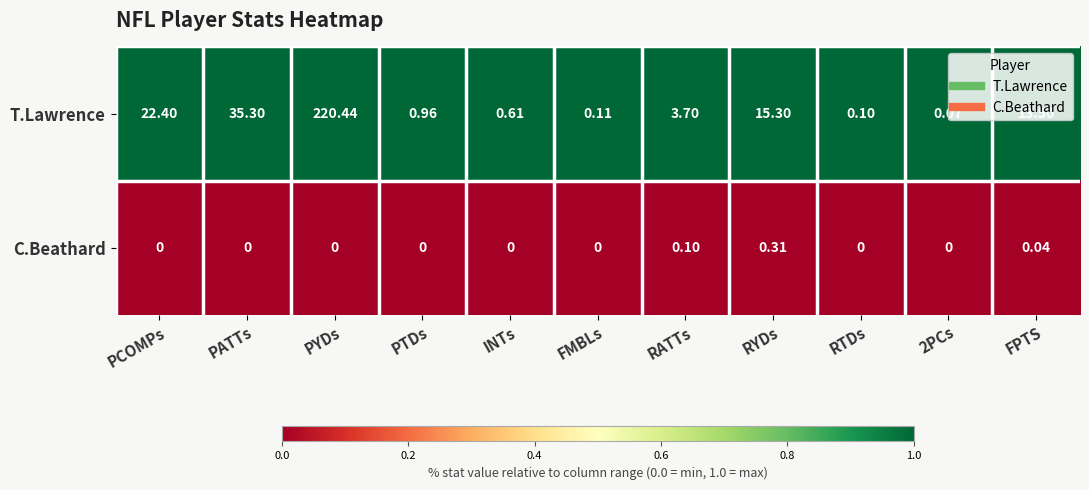

At which label does T.Lawrence reach its peak?

PYDs